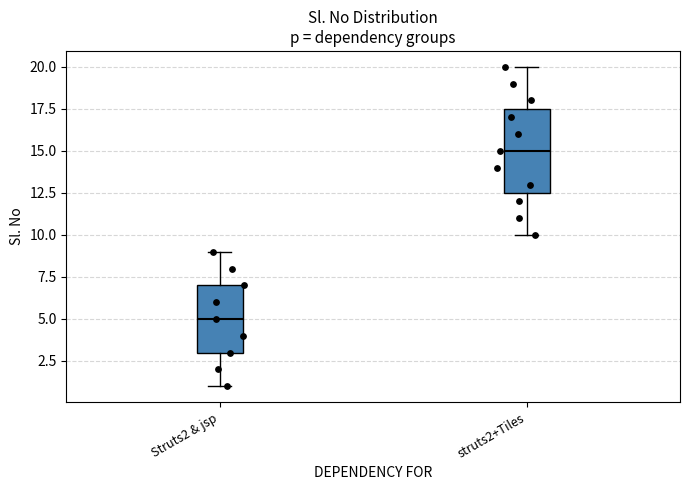

Which box's median line is the lowest?

Struts2 & jsp